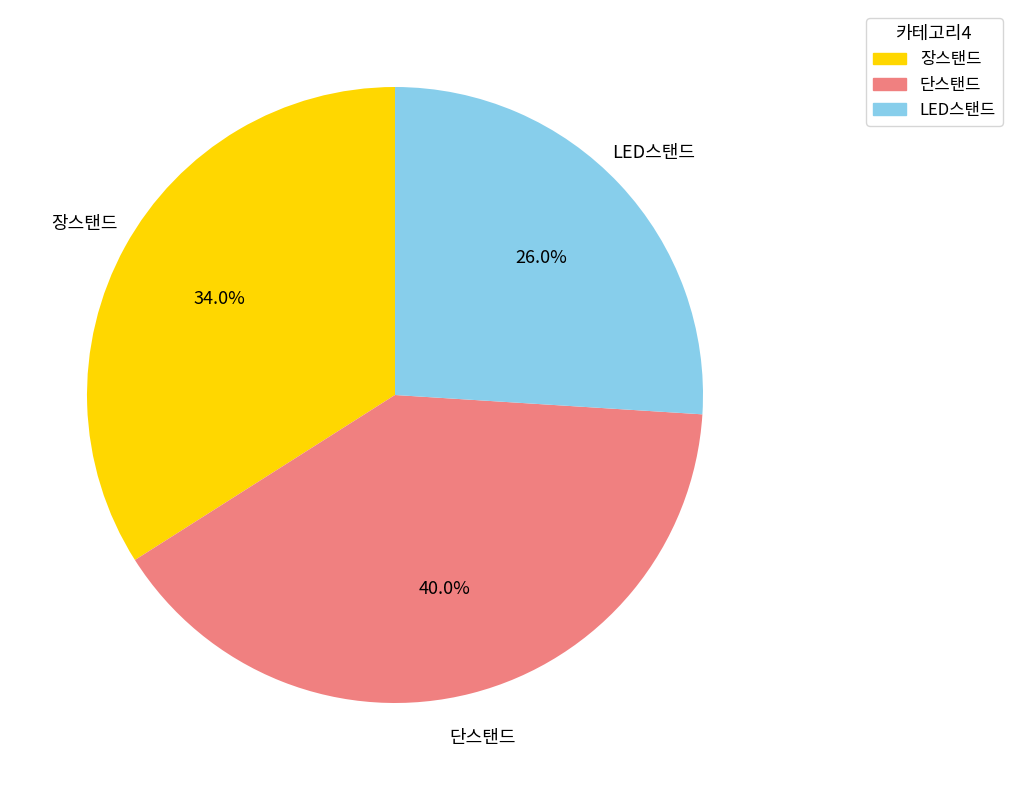

What is the total percentage of 단스탠드 and LED스탠드?

66.0%